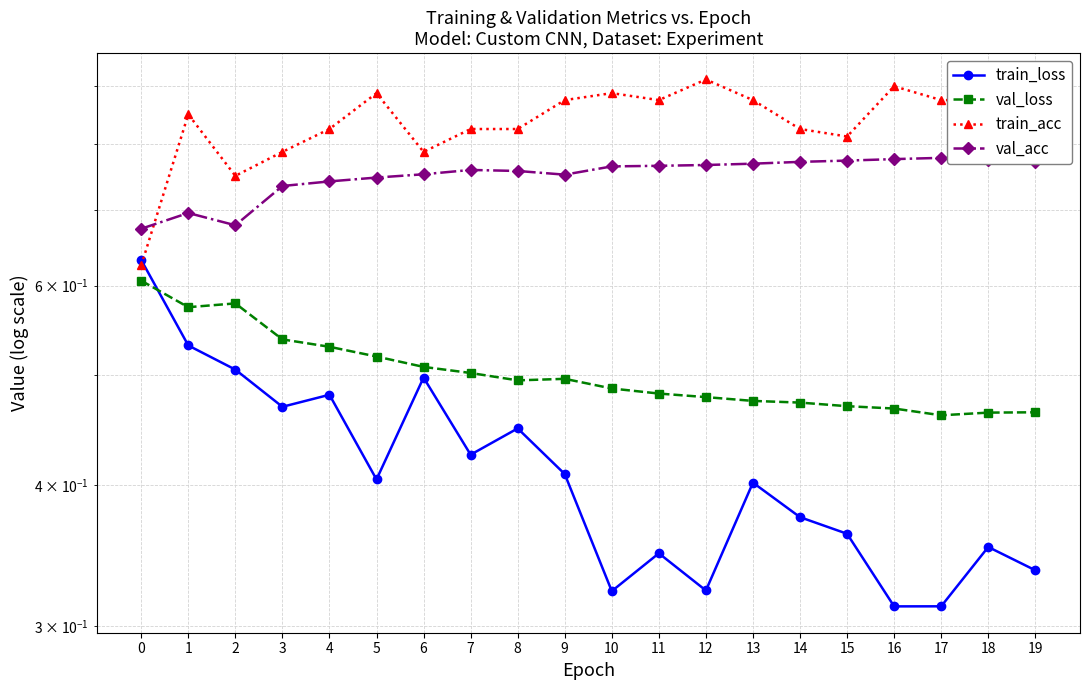

At which category does the chart reach its minimum across all series?

16